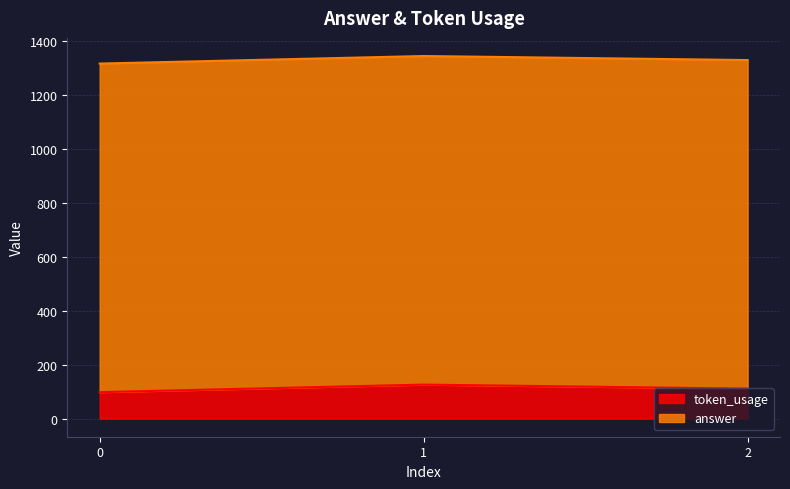

The chart shows a value of 111 at 2. True or false?

True